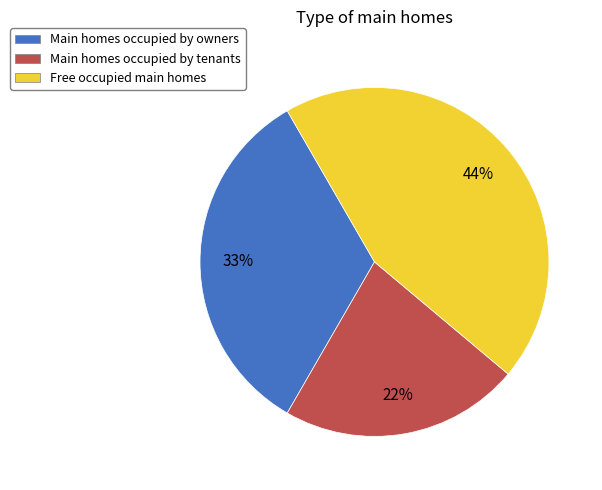

Approximately how many times larger is the value at Main homes occupied by tenants compared to Free occupied main homes?

0.5